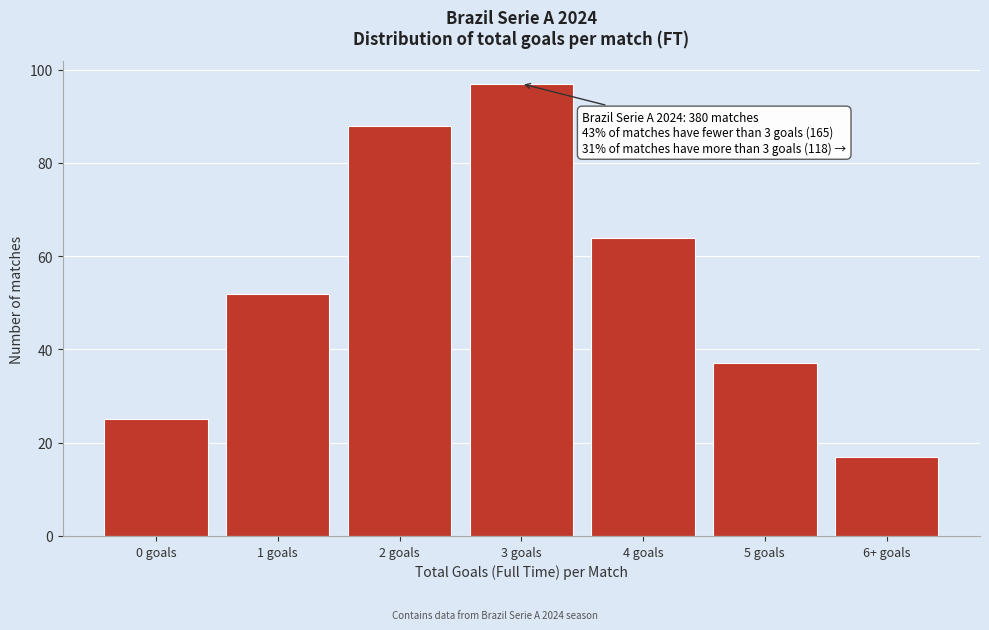

Reading right to left, transcribe all the data shown in this chart.

6+ goals=17	5 goals=37	4 goals=64	3 goals=97	2 goals=88	1 goals=52	0 goals=25